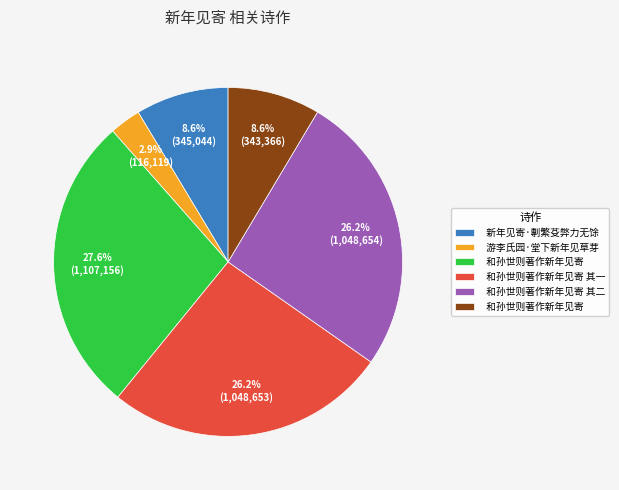

Is there a majority slice in this chart?

No